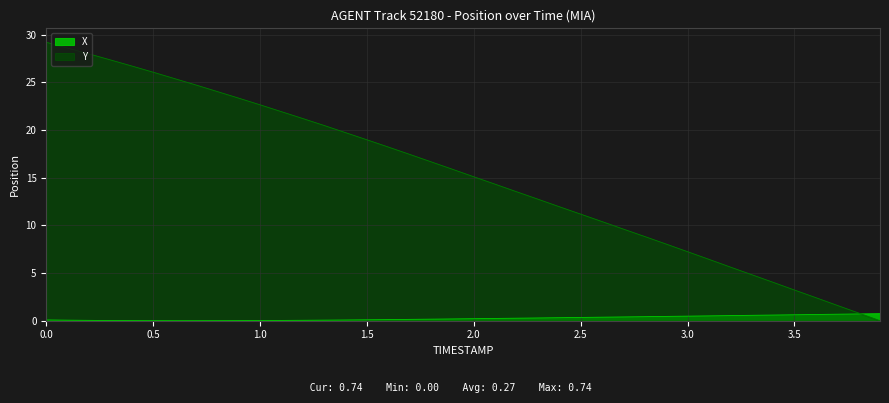

List the series in order of their peak value, lowest first.

X, Y